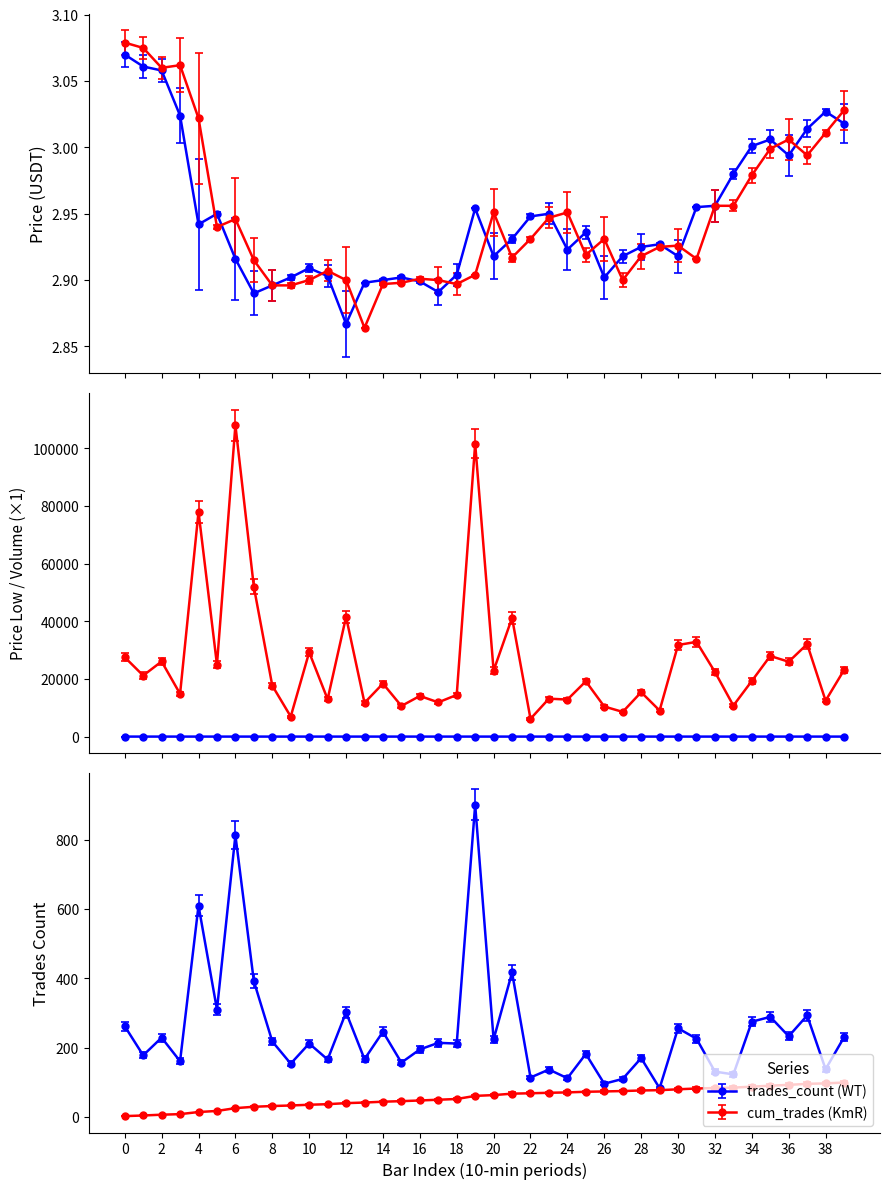

True or false: price_open and price_low cross at least once.

False